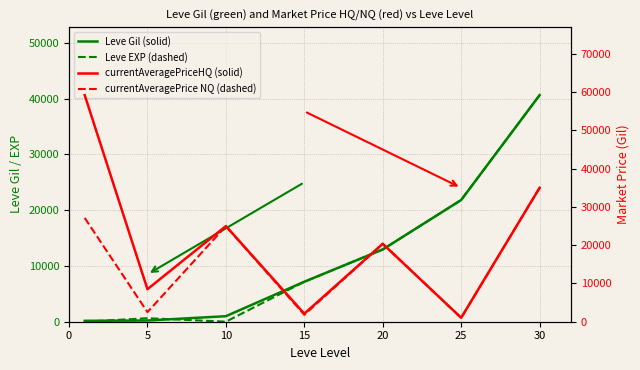

Which series changed the most between 0 and 25?

currentAveragePriceHQ (solid)